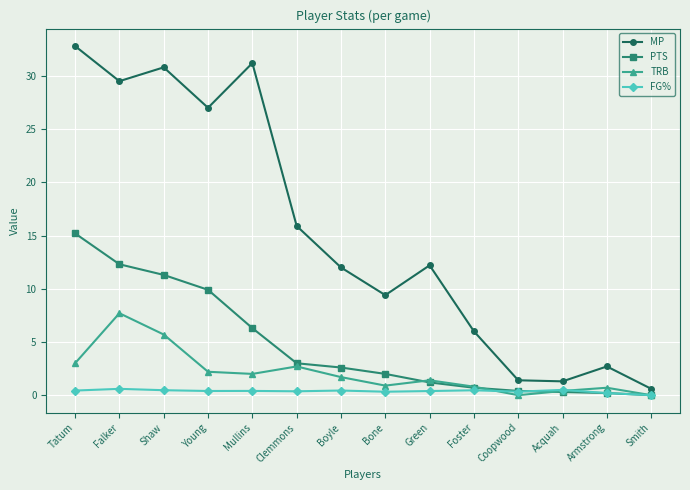

At which category is the sum across all series the highest?

Tatum